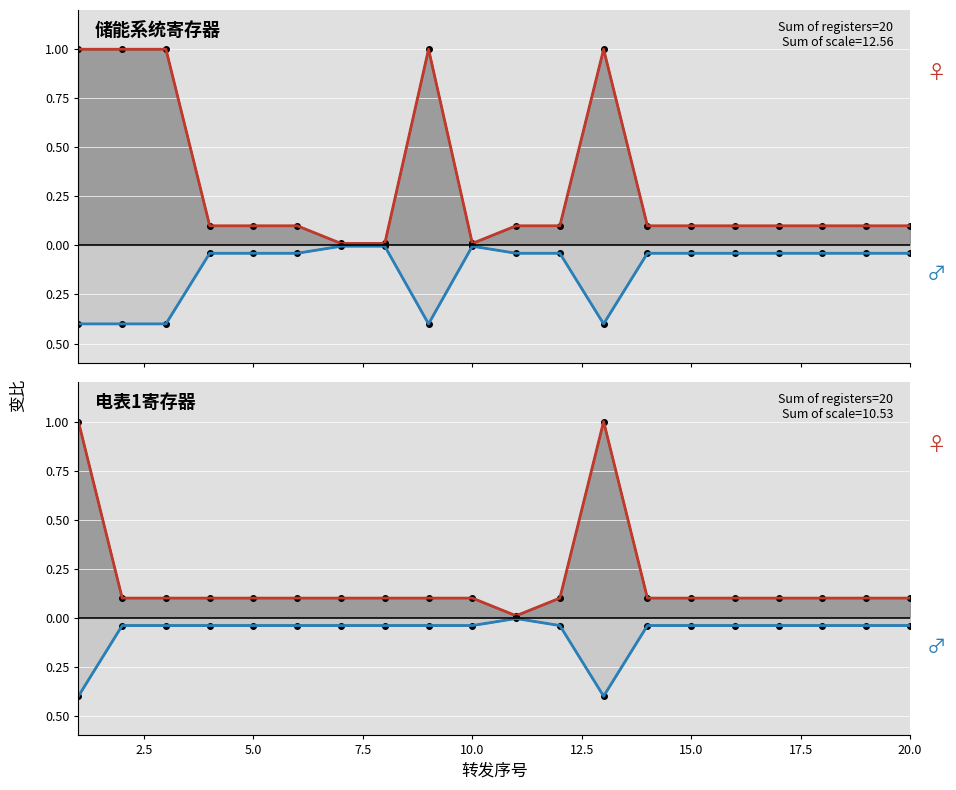

At which category is the sum across all series the highest?

1